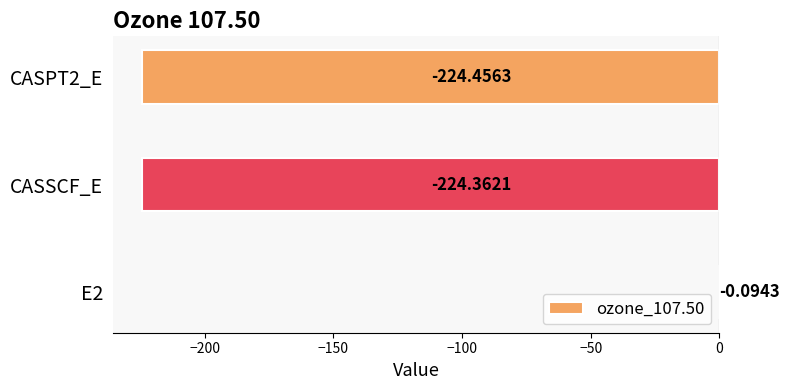

What is the change in value from E2 to CASSCF_E?

-224.3